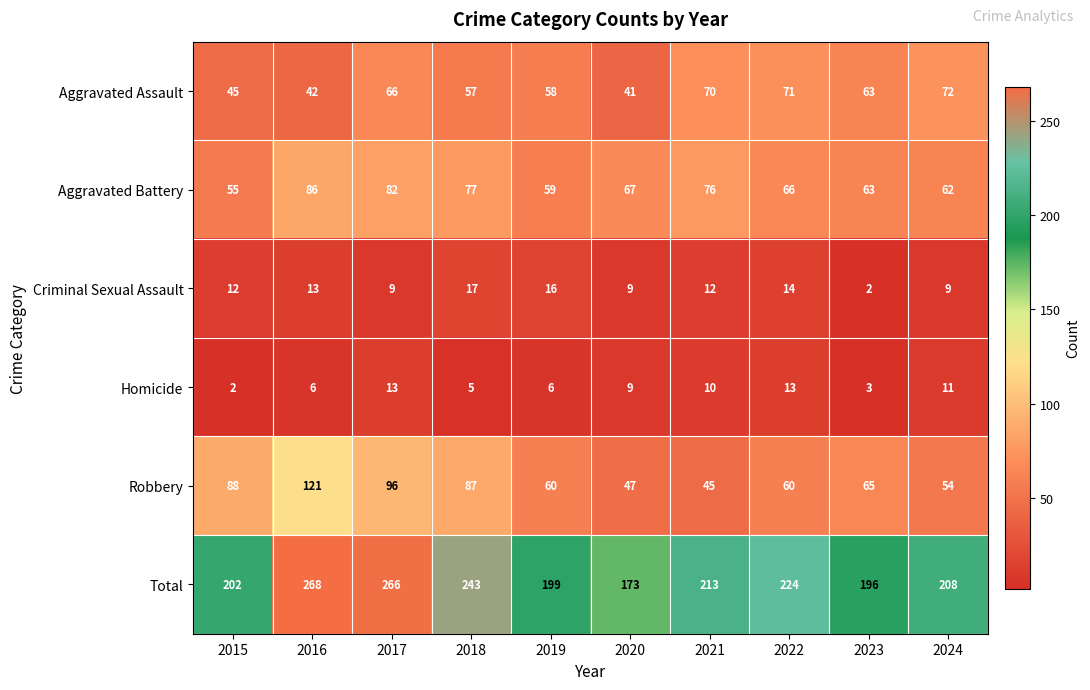

What is the sum of all Aggravated Assault values?

585